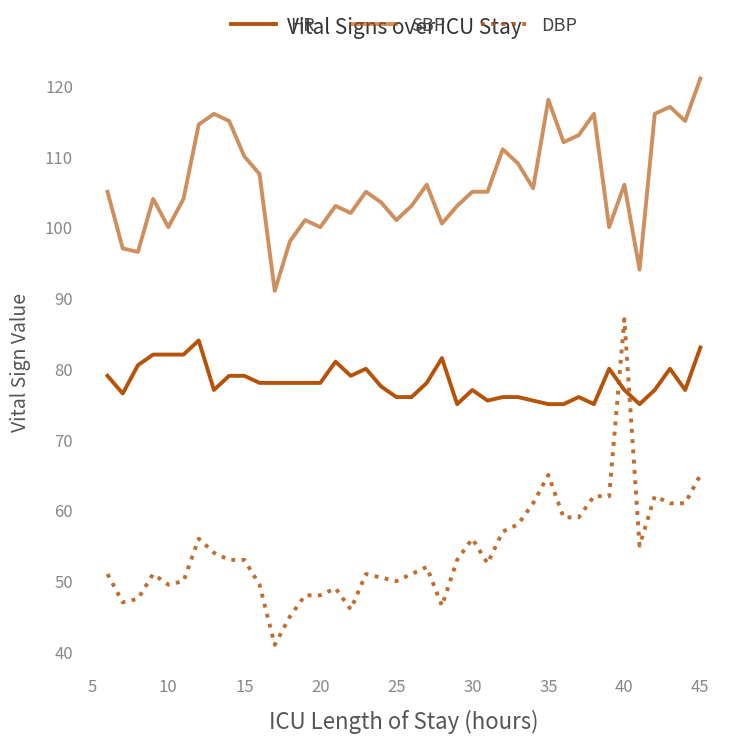

How many lines are shown in the chart?

3